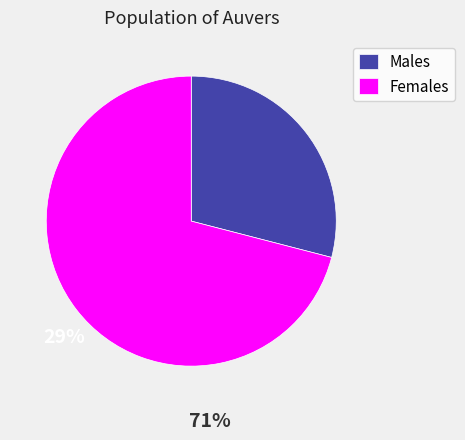

Rank the categories by value from highest to lowest.

Females, Males